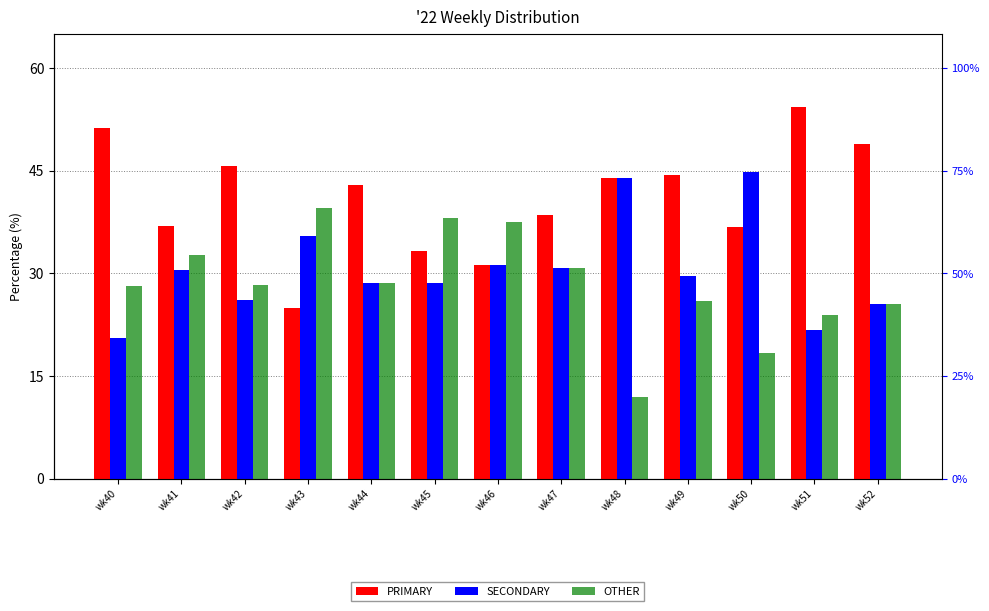

Reading left to right, what are all the values shown in this chart?

PRIMARY: 51.3	37.0	45.6	25.0	42.9	33.3	31.2	38.5	44.0	44.4	36.8	54.4	48.9
SECONDARY: 20.5	30.4	26.1	35.4	28.6	28.6	31.2	30.8	44.0	29.6	44.7	21.7	25.5
OTHER: 28.2	32.6	28.3	39.6	28.6	38.1	37.5	30.8	12.0	25.9	18.4	23.9	25.5